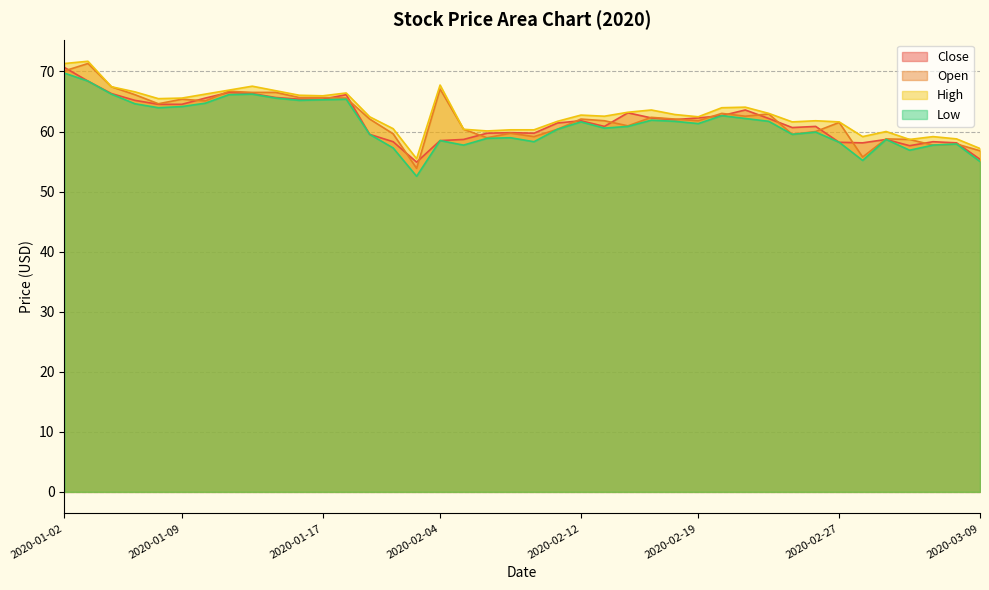

True or false: Low and High intersect in this chart.

False